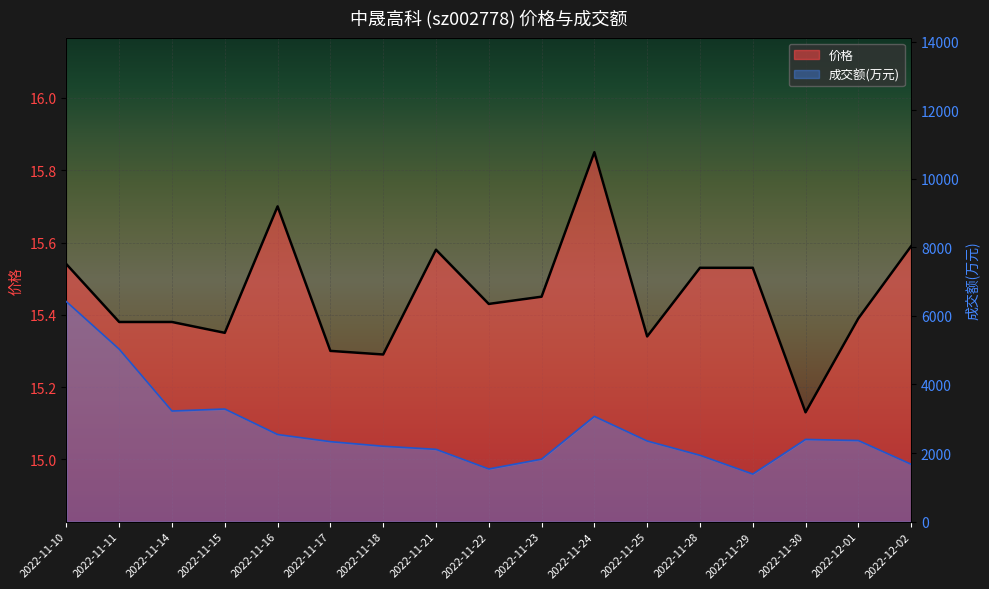

What is the approximate value of 成交额(万元) at 2022-11-17?

2333.0